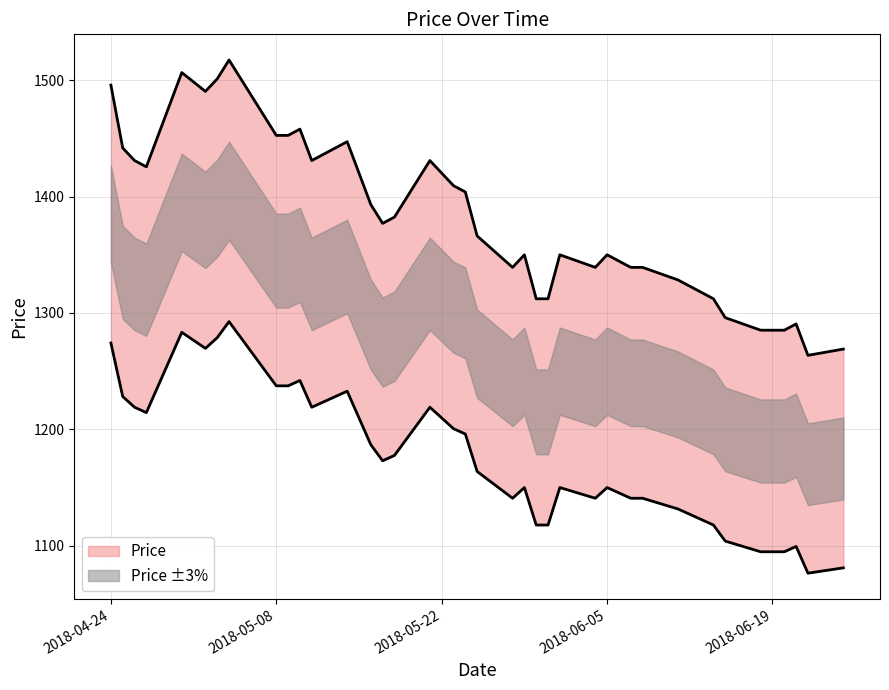

Between 2018-06-20 and 2018-06-22, which is larger?

2018-06-20